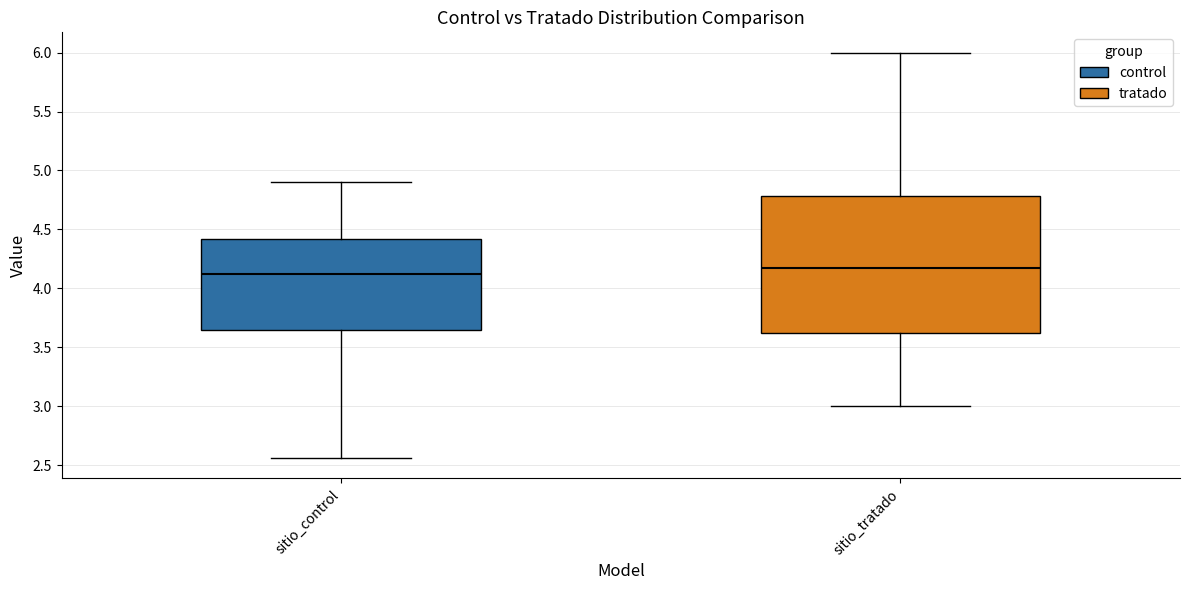

Where does the lower whisker of the box for sitio_control end on the y-axis? The values are not printed on the chart, so give them approximately, as read against the axis.

2.55